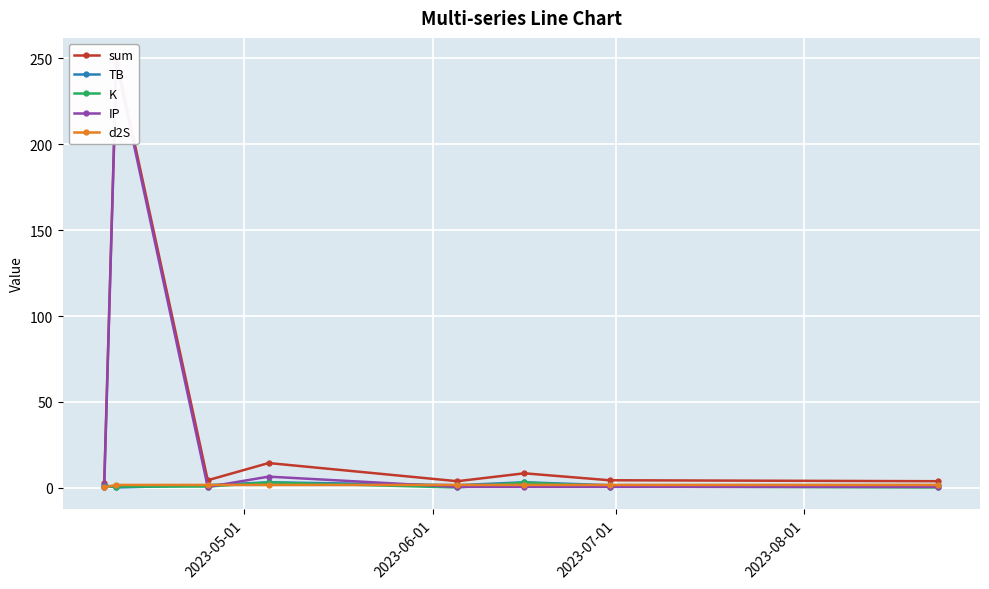

True or false: K has more than 0 interior local peaks.

True